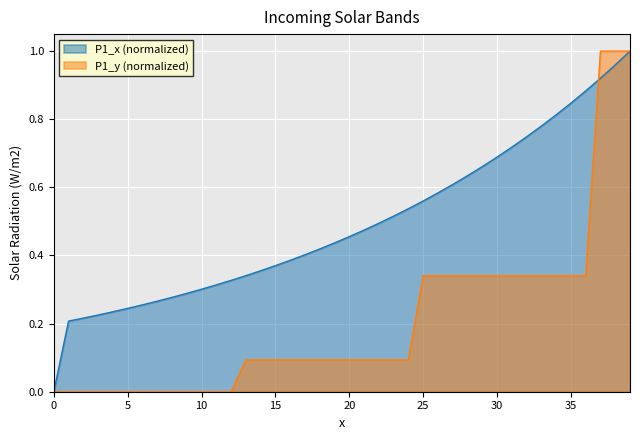

Rank the series by their average value, from lowest to highest.

P1_y (normalized), P1_x (normalized)